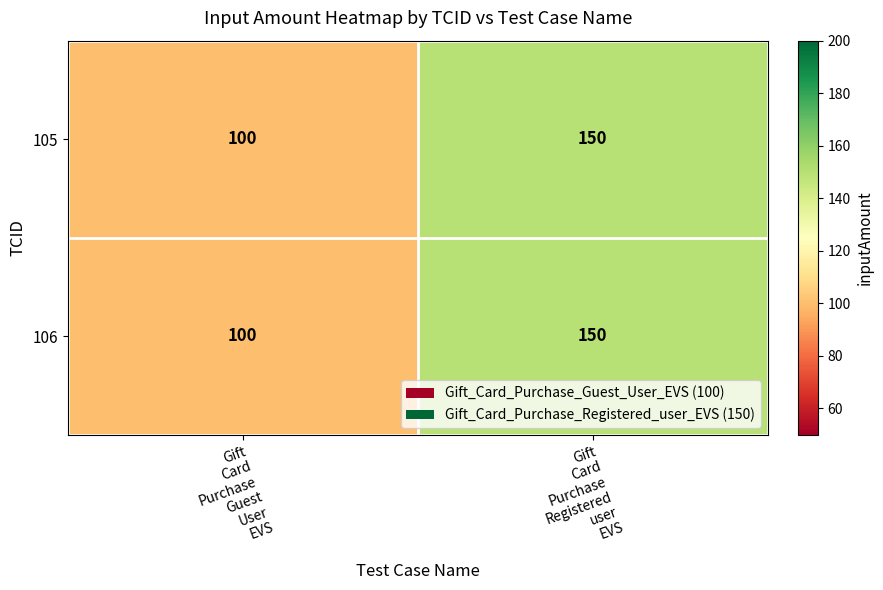

What is the smallest value displayed?

100